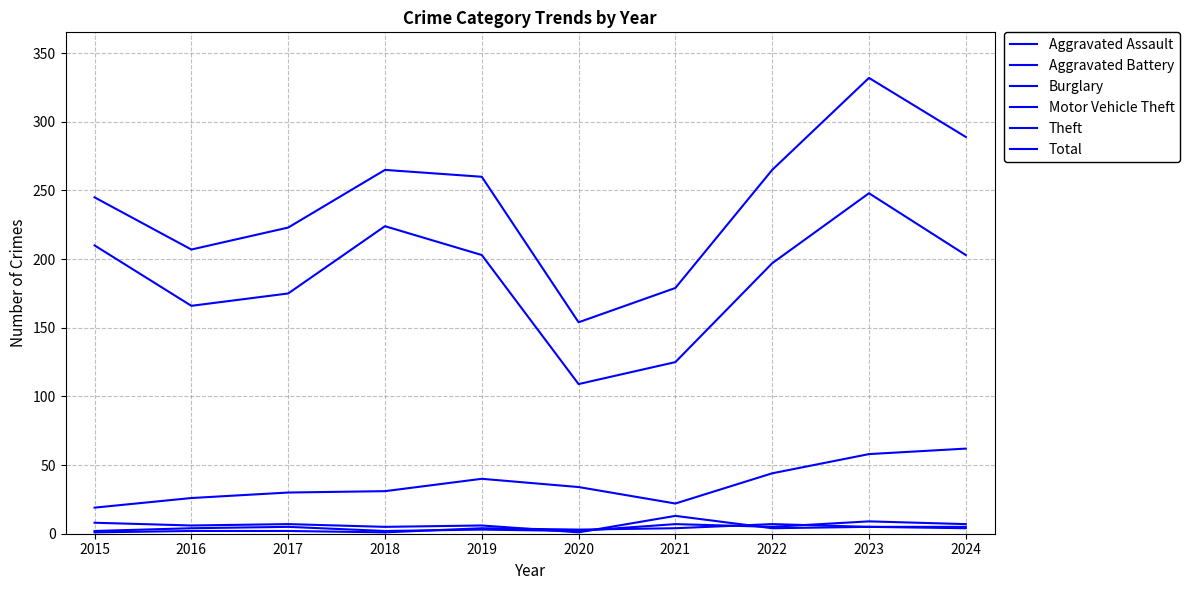

List the labels in order of Aggravated Battery value, largest first.

2022, 2023, 2019, 2021, 2024, 2020, 2016, 2017, 2015, 2018